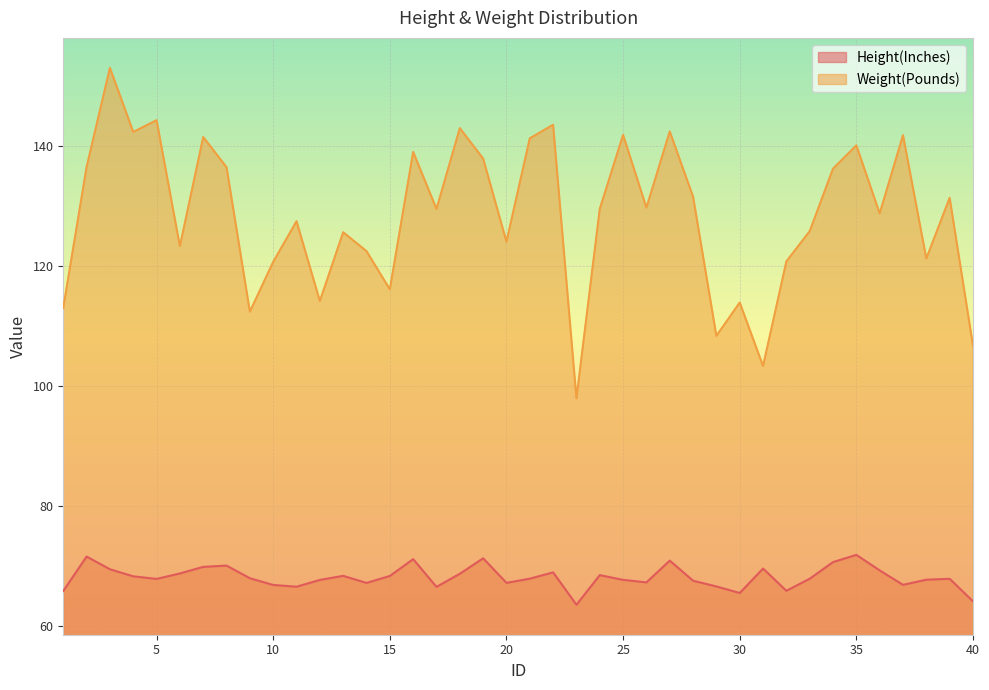

List the series in order of their peak value, lowest first.

Height(Inches), Weight(Pounds)